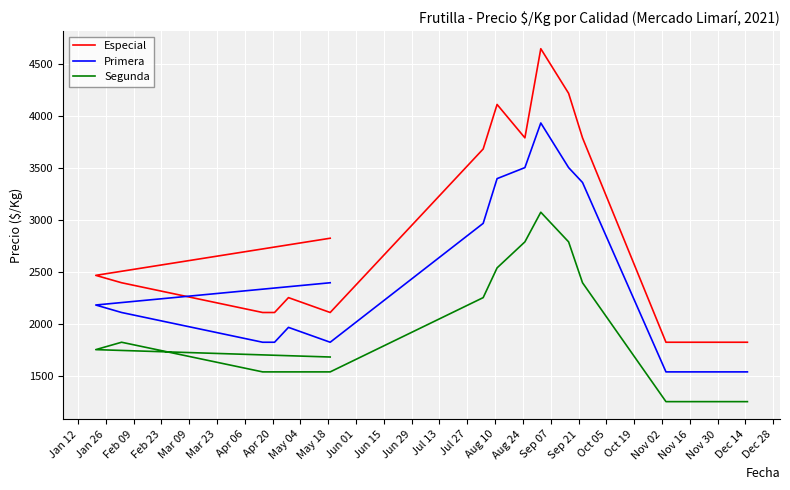

At how many categories does at least one series exceed 2188?

10